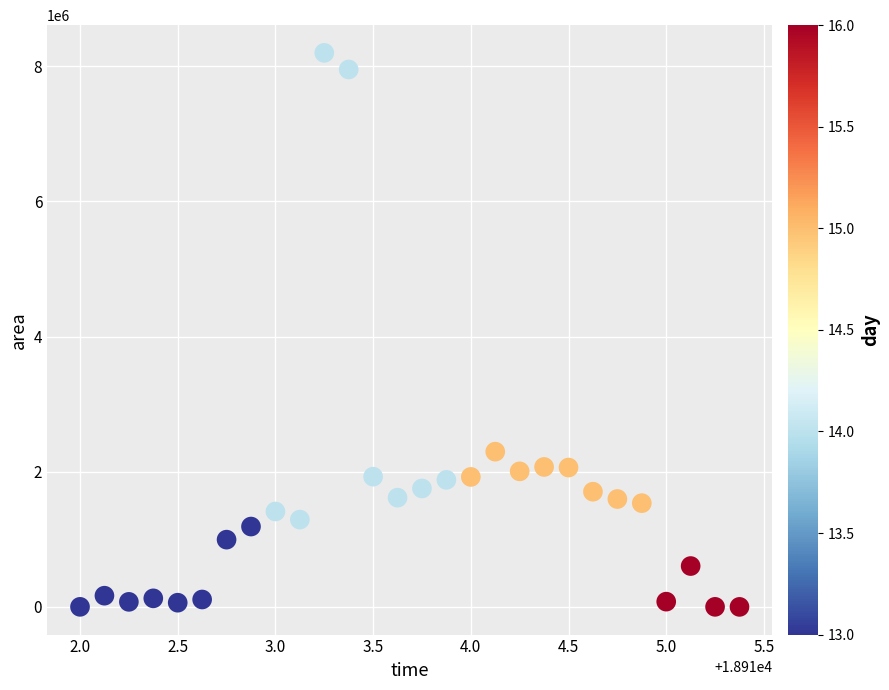

What is the range of Y values (max minus min)?

8198125